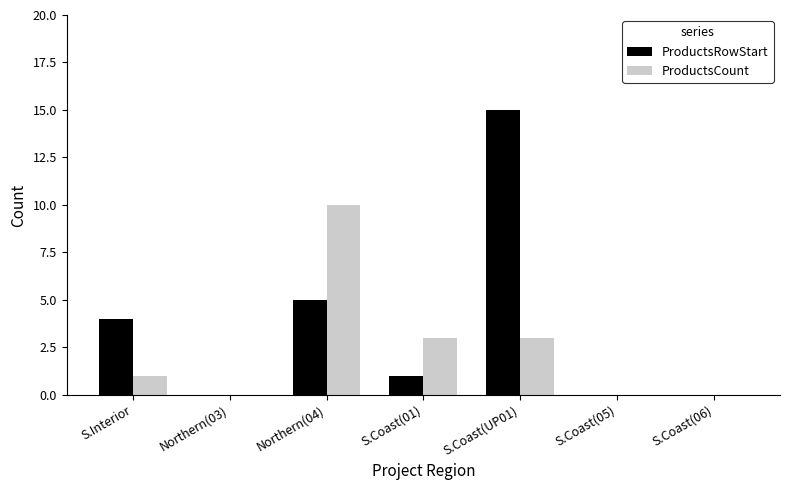

Which label corresponds to the largest value in the chart?

S.Coast(UP01)